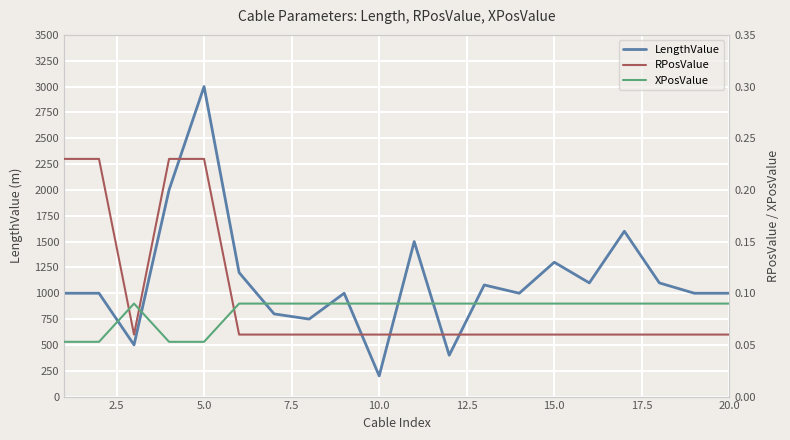

The value of LengthValue at 15.0 is 2187. True or false?

False